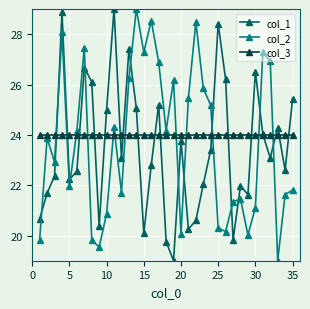

True or false: col_2 has more than 0 points higher than both neighbors.

True